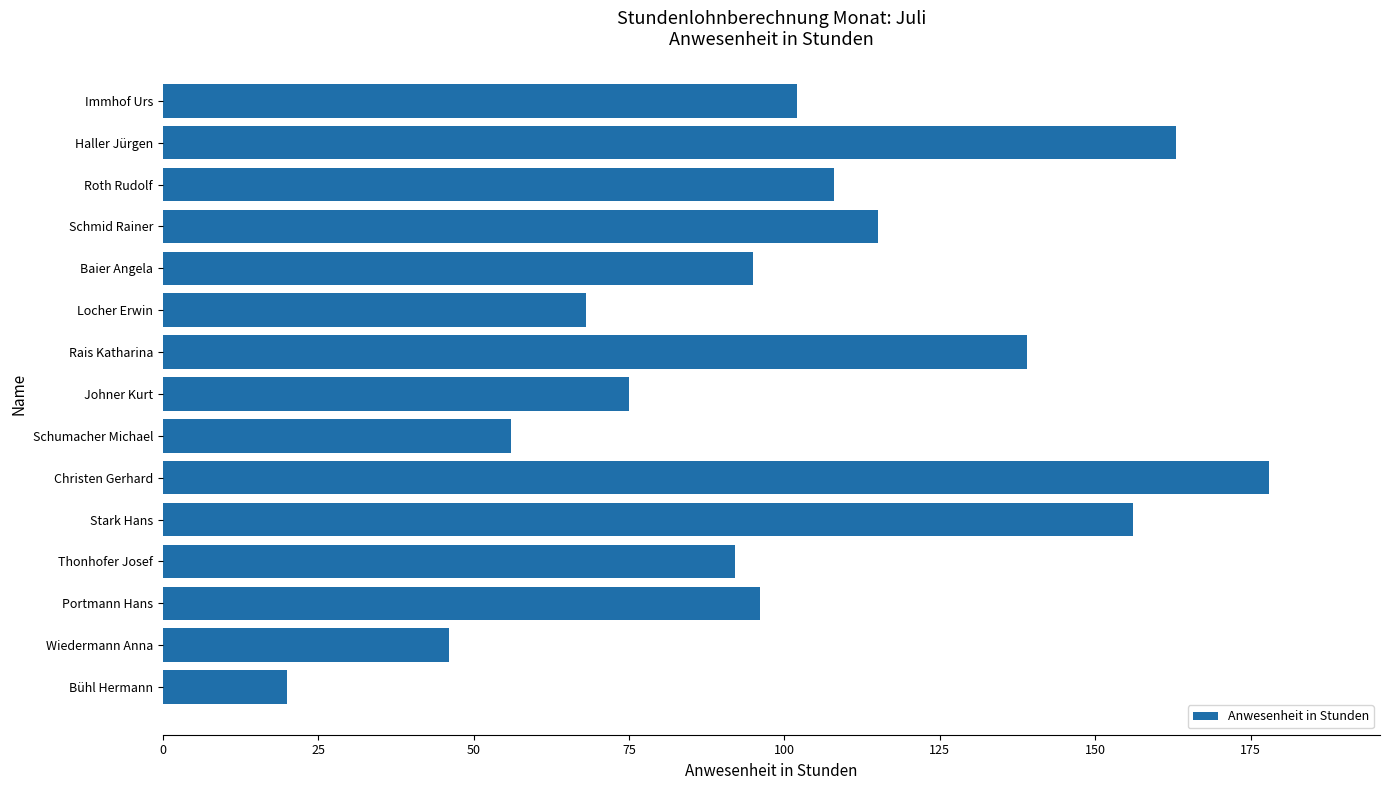

What value does the data have at Locher Erwin, to the nearest 10?

70